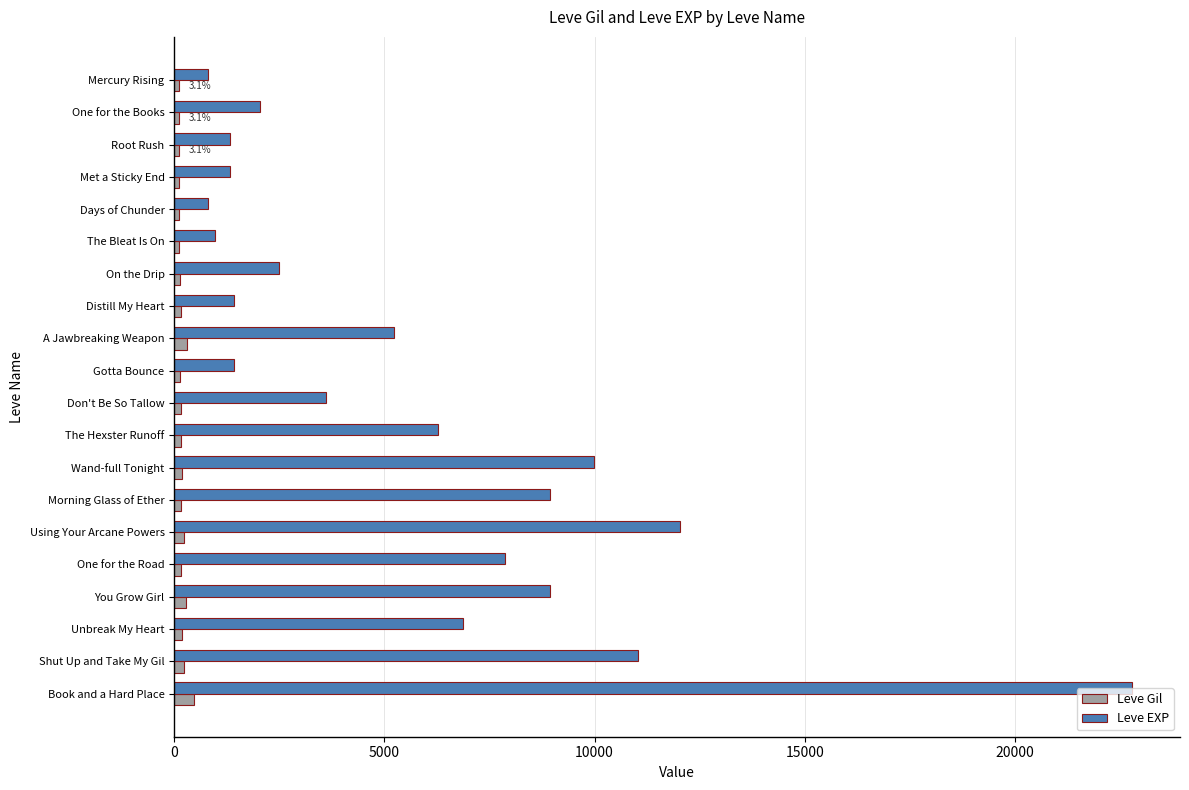

What is the average value of the Leve EXP series?

5809